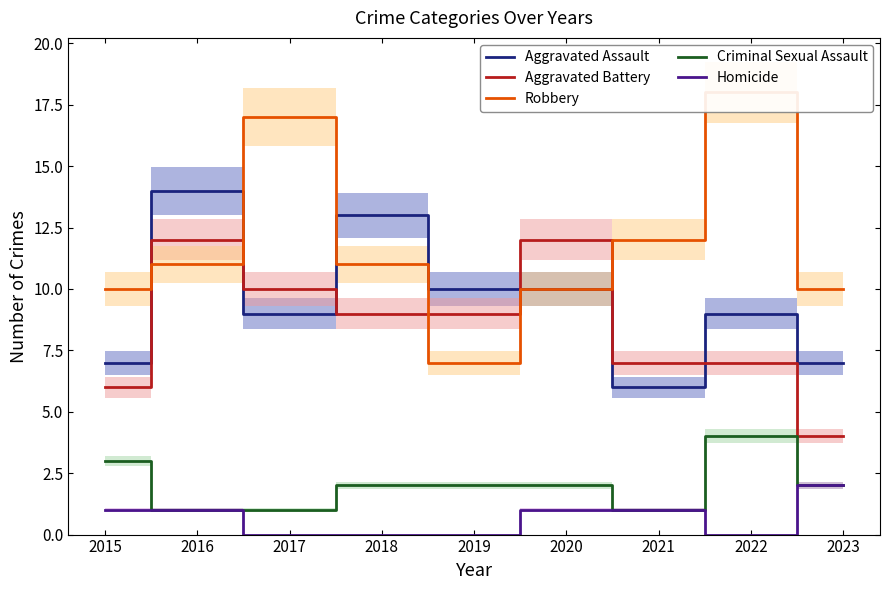

What is the difference between the maximum and minimum values in the Homicide series?

2